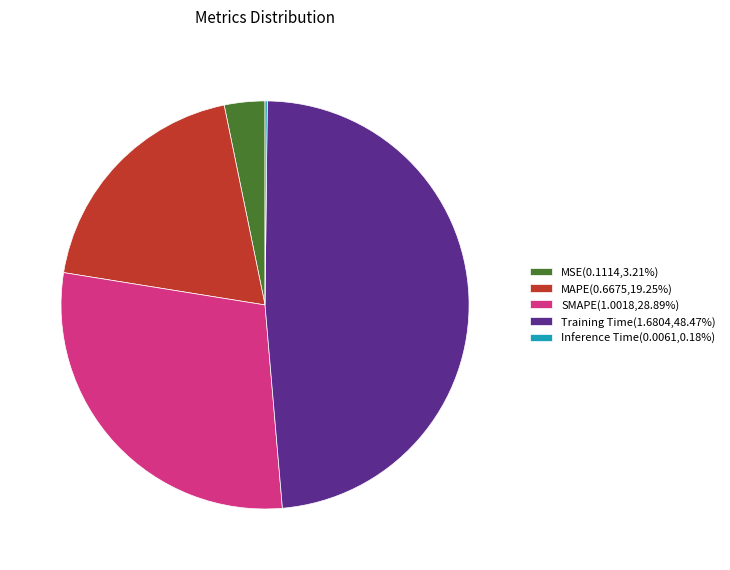

What is the largest slice in the pie chart?

Training Time